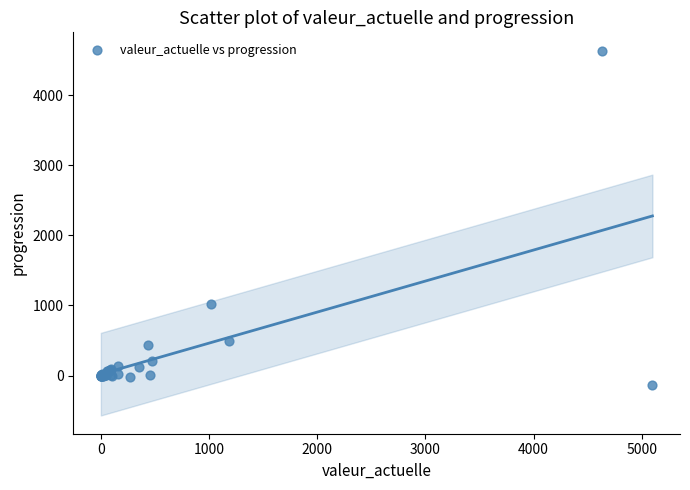

What Y value in the scatter plot is closest to 2249?

1014